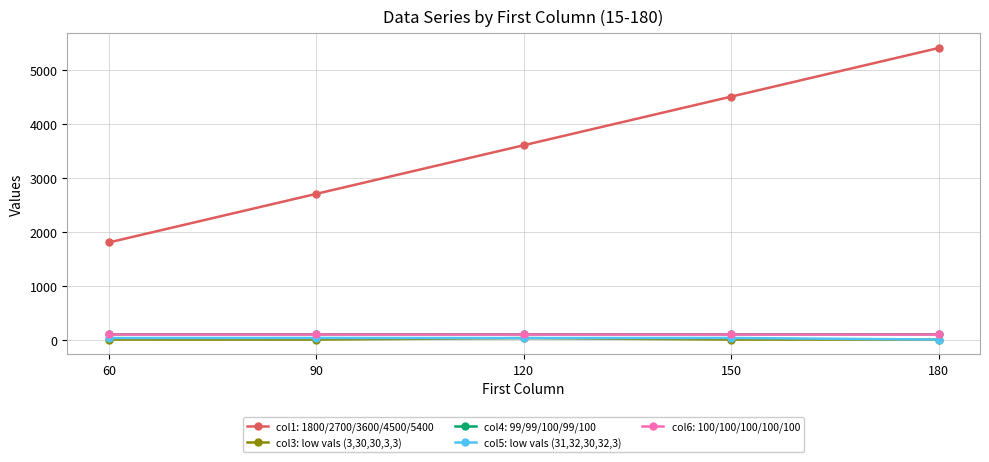

True or false: col1: 1800/2700/3600/4500/5400 and col3: low vals (3,30,30,3,3) intersect in this chart.

False